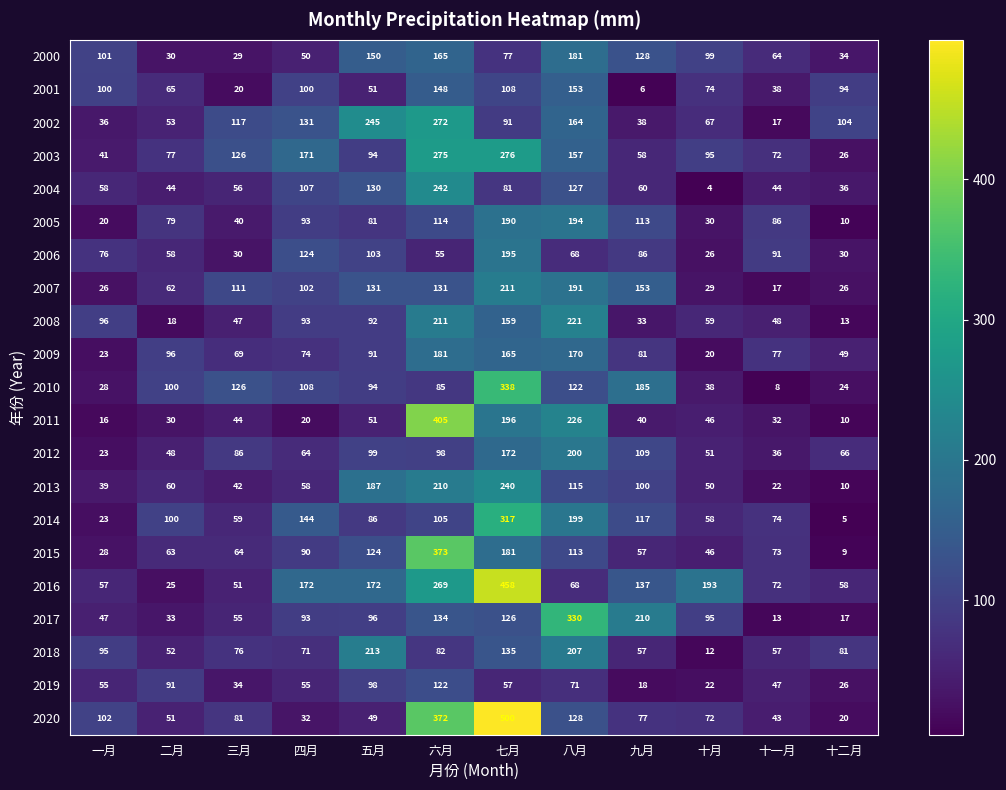

What is the maximum value shown in the chart?

500